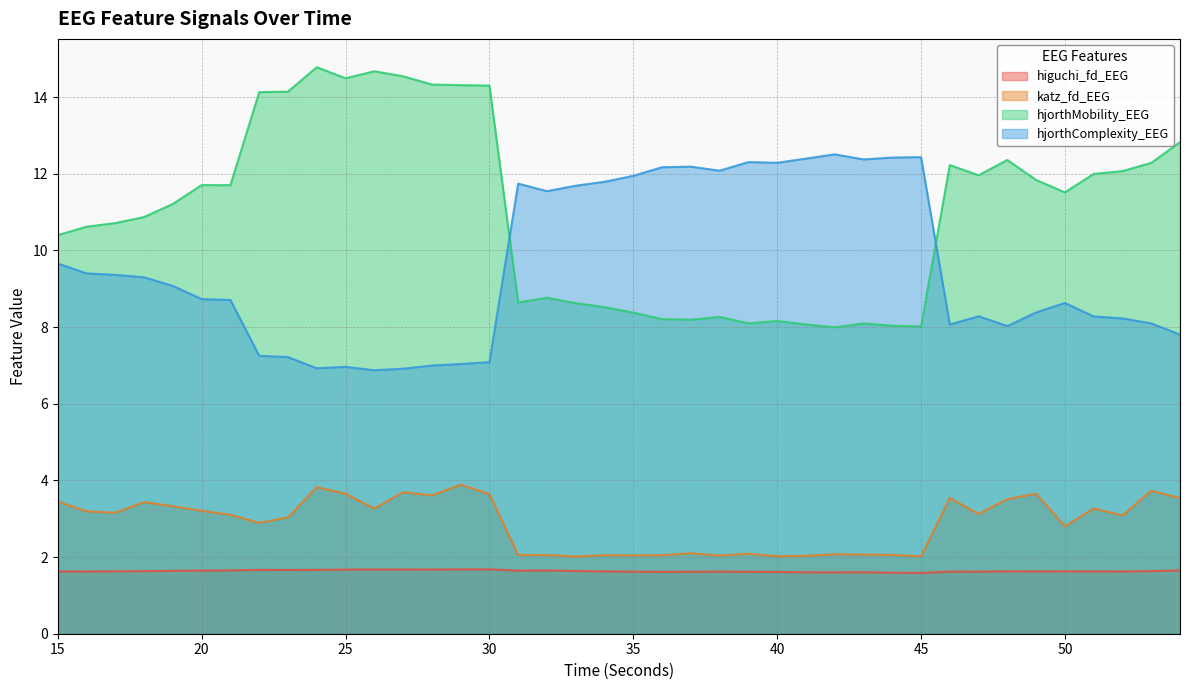

At 19, list the series in order from largest to smallest.

hjorthMobility_EEG, hjorthComplexity_EEG, katz_fd_EEG, higuchi_fd_EEG